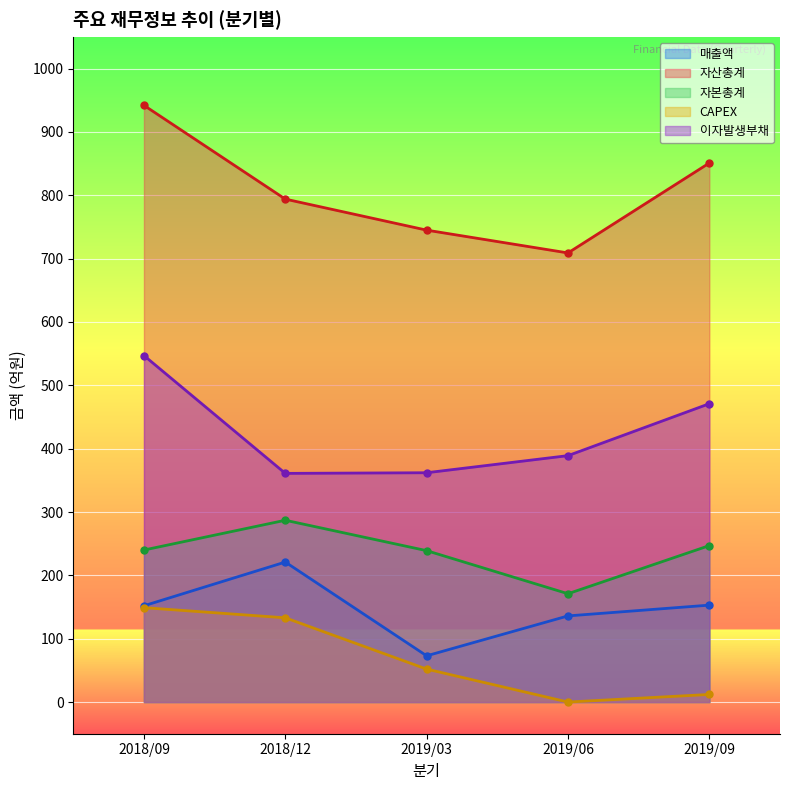

Where does the 자본총계 series first go above 240?

2018/12